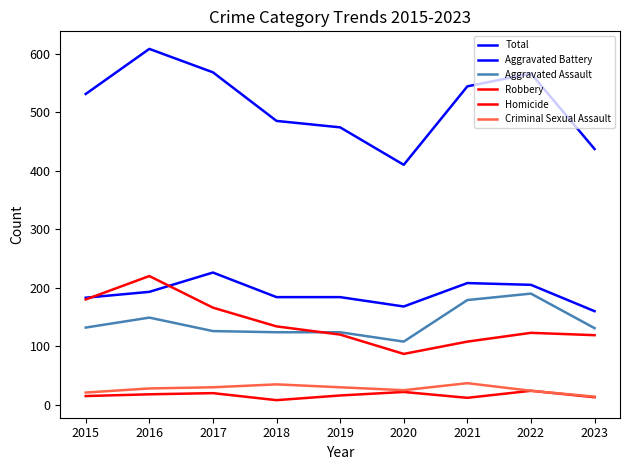

Does the chart display data point markers on the line(s)?

No